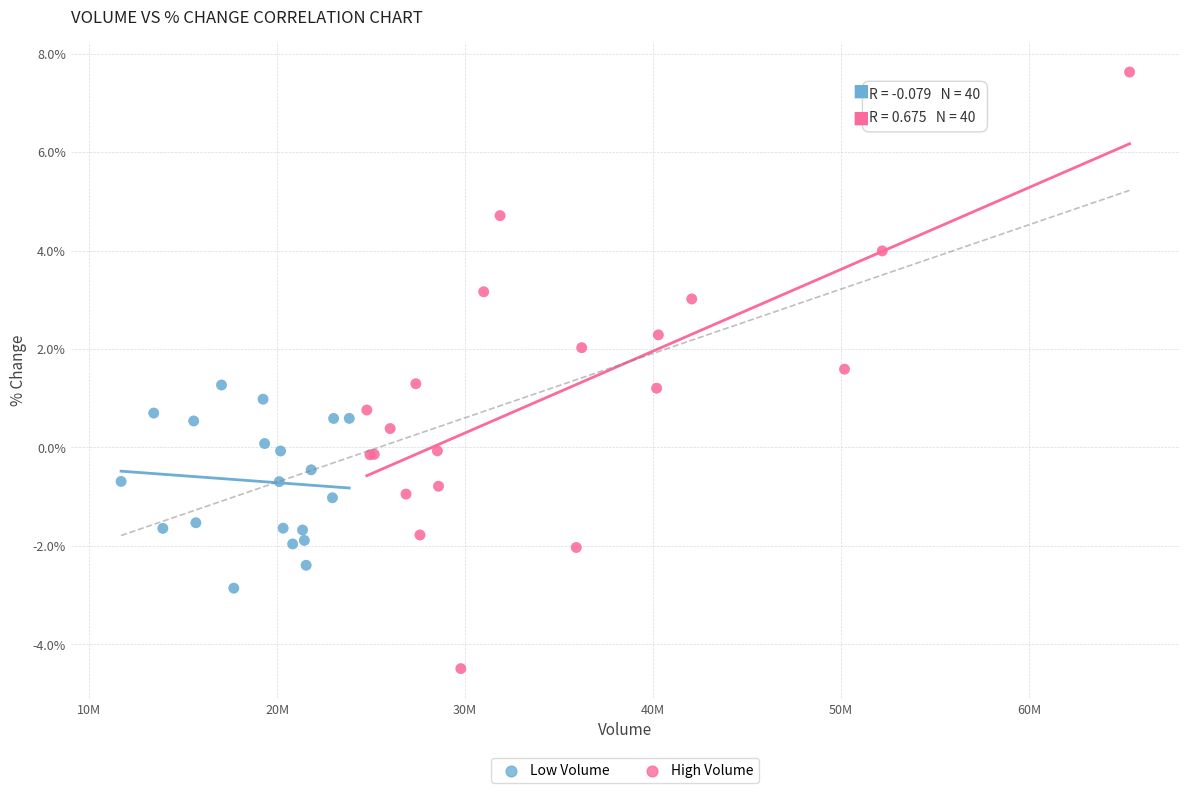

Which series has the largest Y range (max minus min)?

High Volume